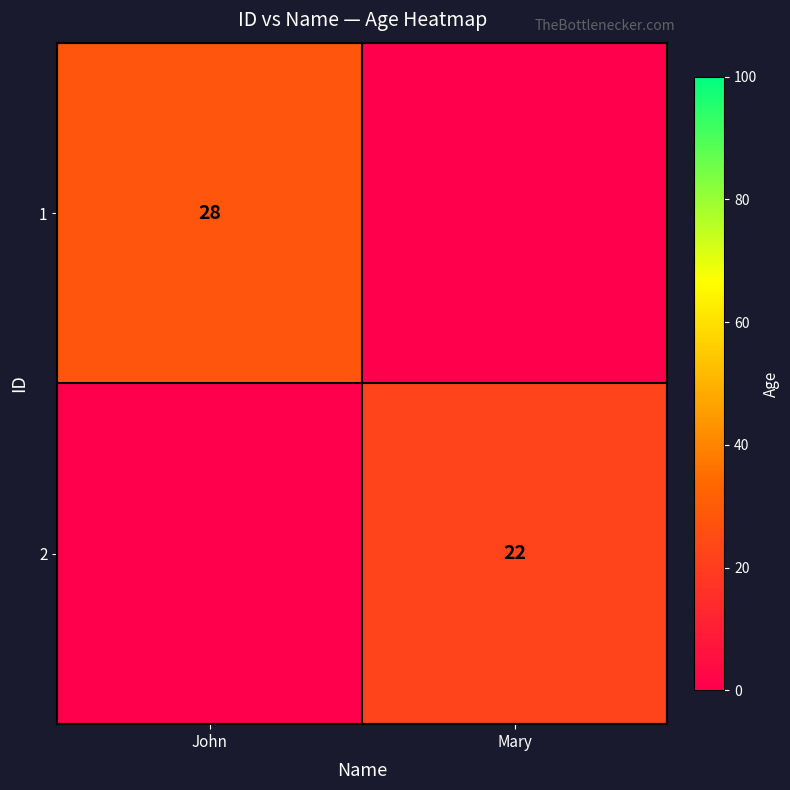

The 2 series shows 7 at Mary. True or false?

False